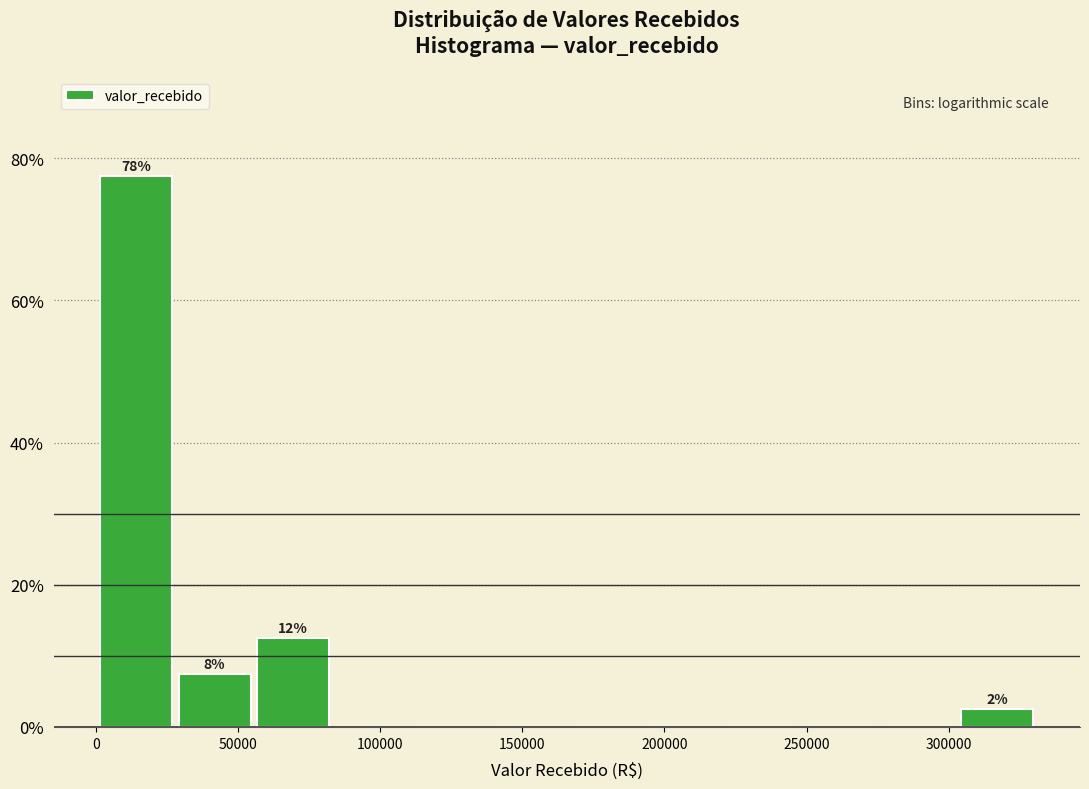

Over which range of the x-axis is the bar tallest?

0 to 30000